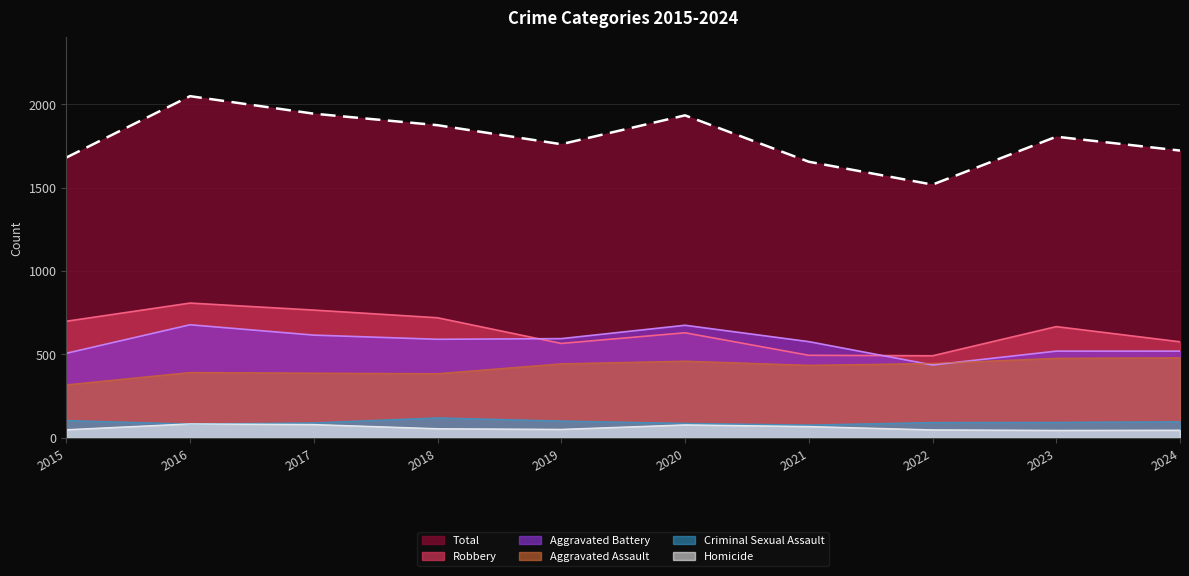

At which category is the sum across all series the highest?

2016